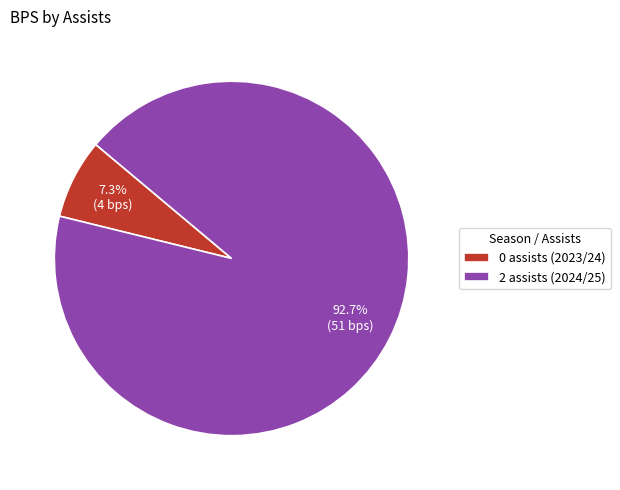

Is the sum of 2 assists (2024/25) and 0 assists (2023/24) greater than half?

Yes